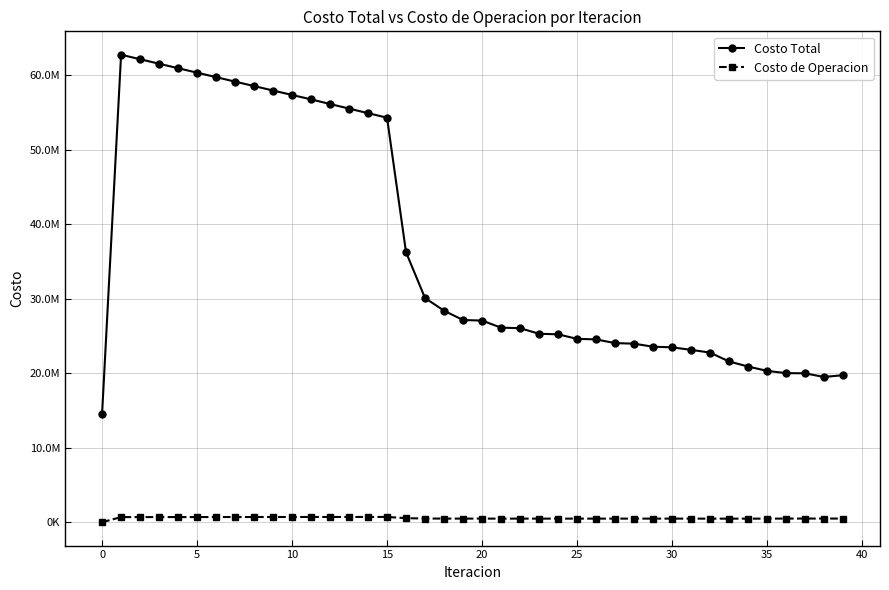

Is this an area chart (filled region under the line)?

No